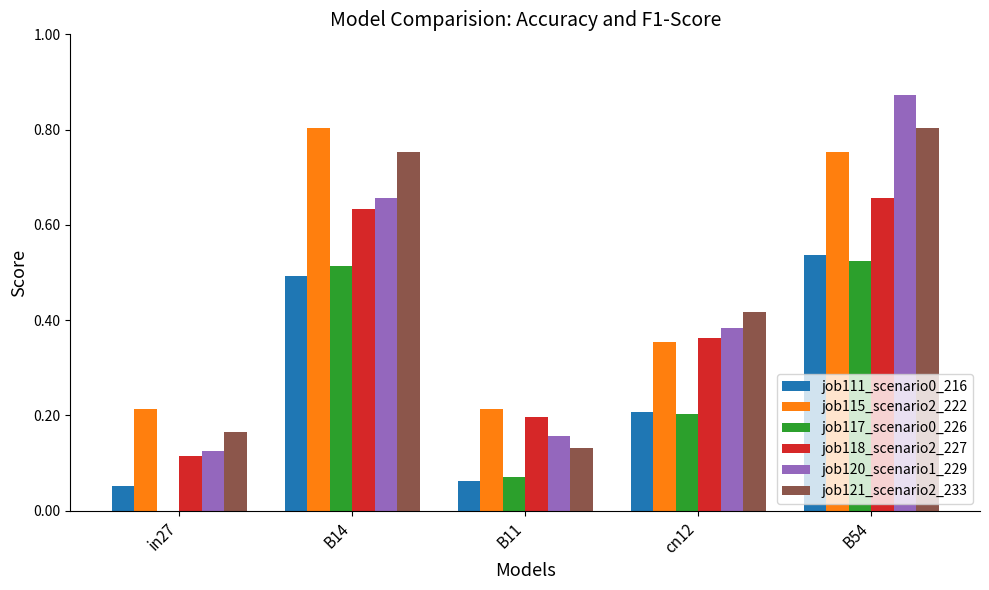

How many groups of bars are there?

5